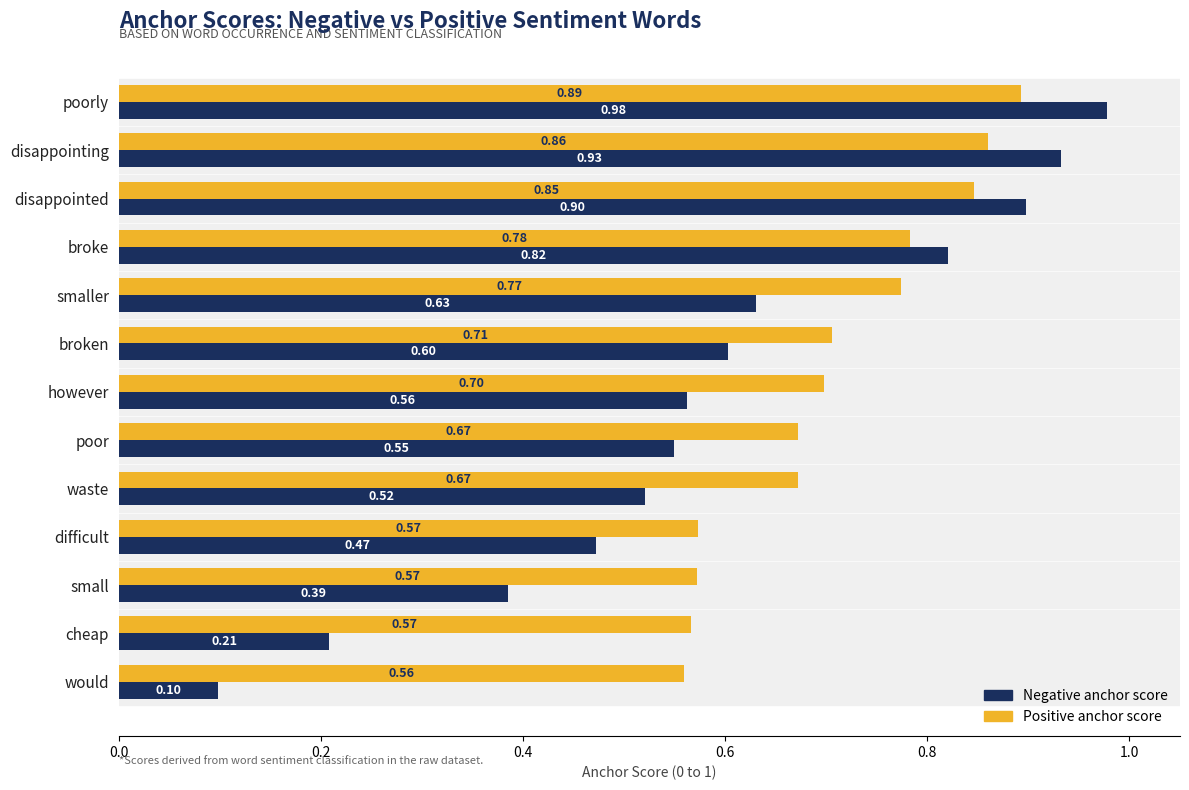

Which label corresponds to the smallest value in the chart?

would